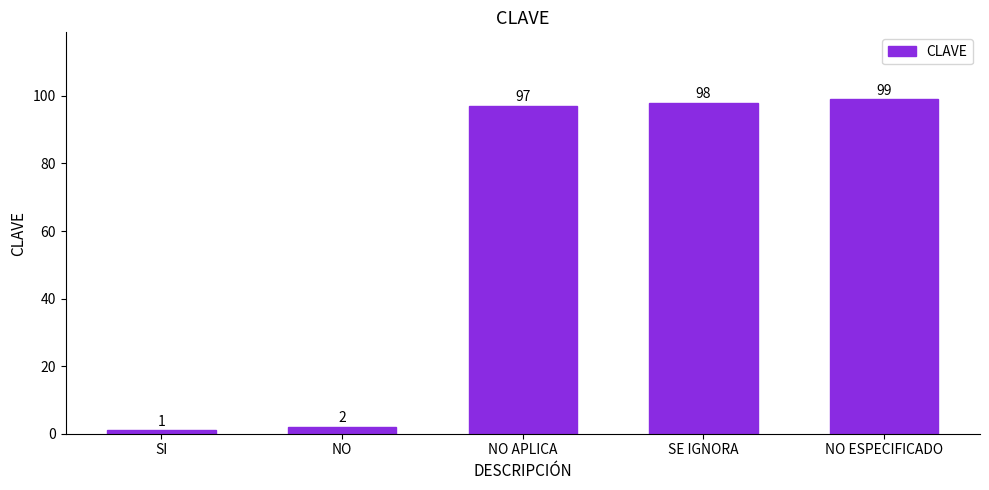

Approximately how many times larger is the value at SI compared to NO?

0.5